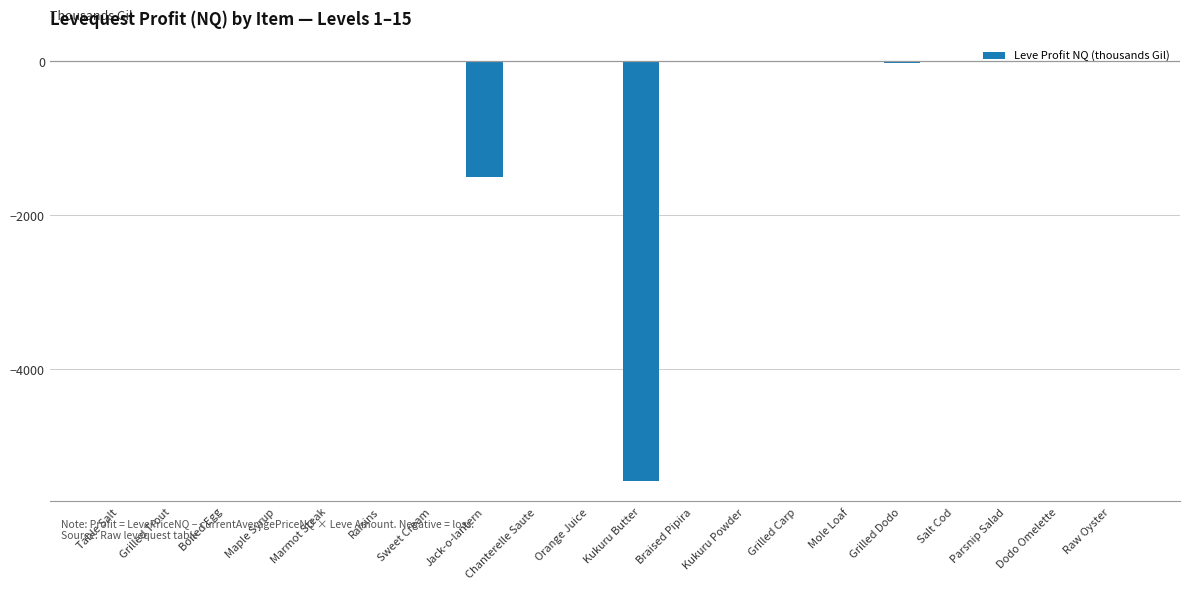

What is the difference between the values at Kukuru Powder and Kukuru Butter?

5453.6